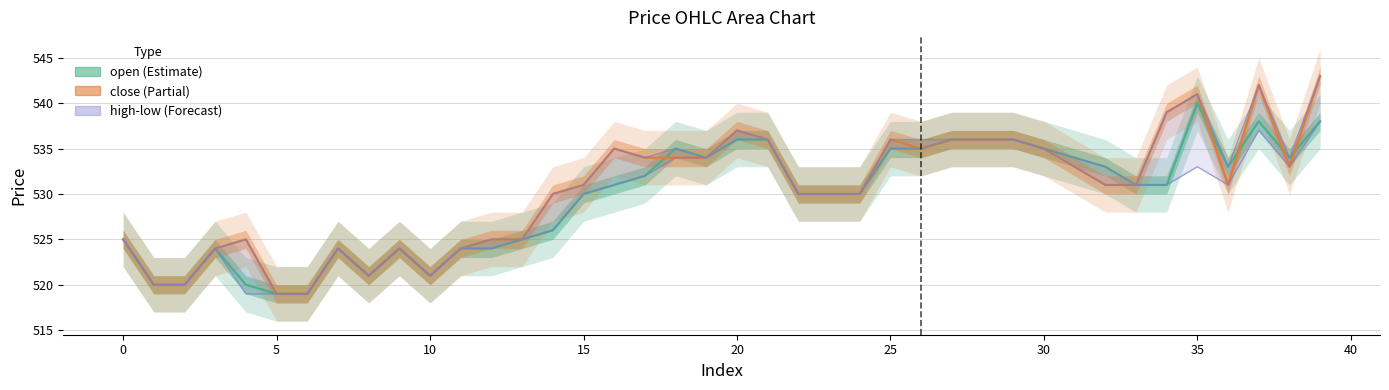

Does the chart have visible grid lines?

Yes